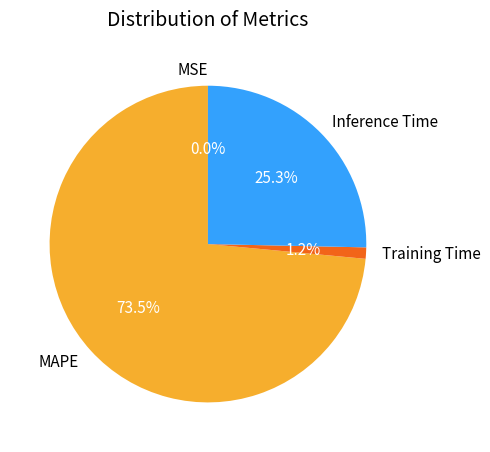

Which slice is the largest?

MAPE